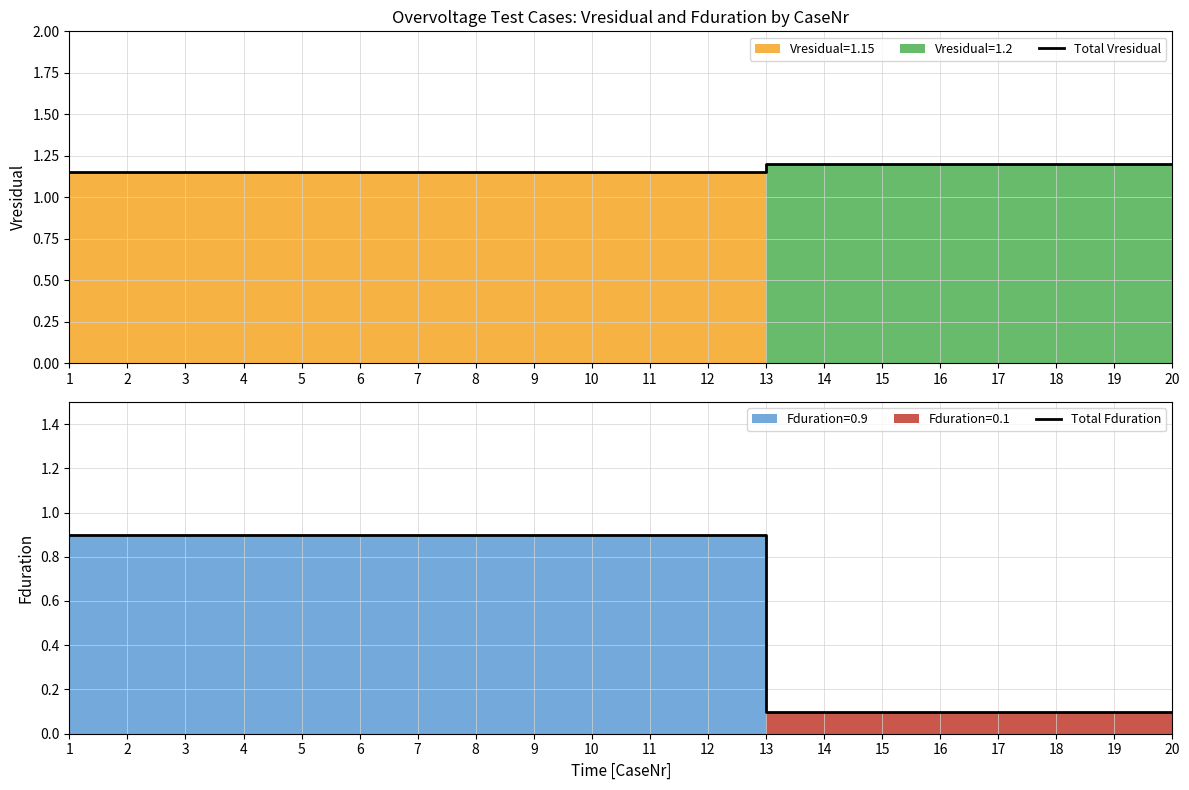

Reading right to left, list all the values displayed in this chart.

Total Vresidual: 1.2	1.2	1.2	1.2	1.2	1.2	1.2	1.2	1.1	1.1	1.1	1.1	1.1	1.1	1.1	1.1	1.1	1.1	1.1	1.1
Total Fduration: 0.1	0.1	0.1	0.1	0.1	0.1	0.1	0.1	0.9	0.9	0.9	0.9	0.9	0.9	0.9	0.9	0.9	0.9	0.9	0.9